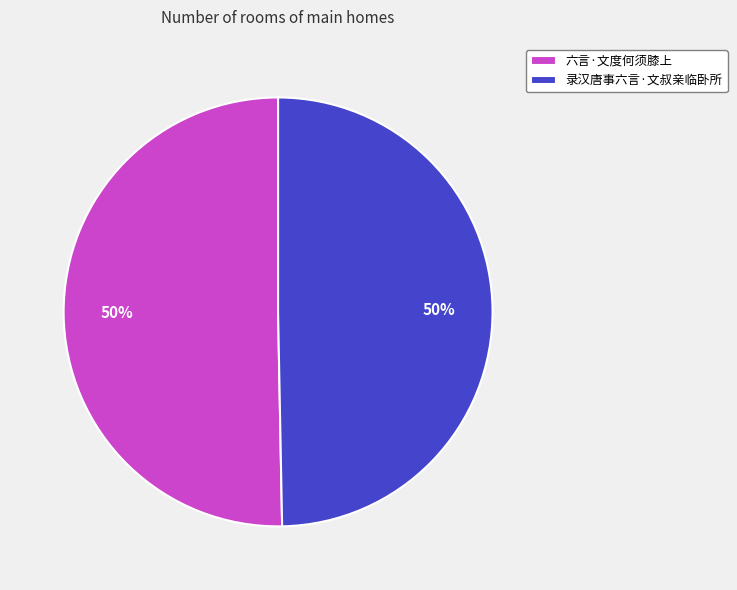

What is the ratio of the value at 六言·文度何须膝上 to the value at 录汉唐事六言·文叔亲临卧所?

1.0